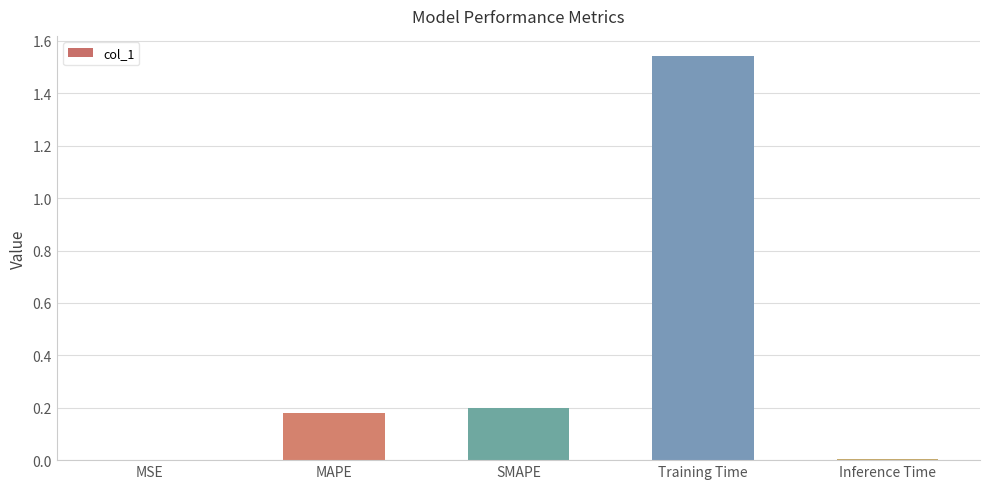

Between Training Time and Inference Time, which is larger?

Training Time